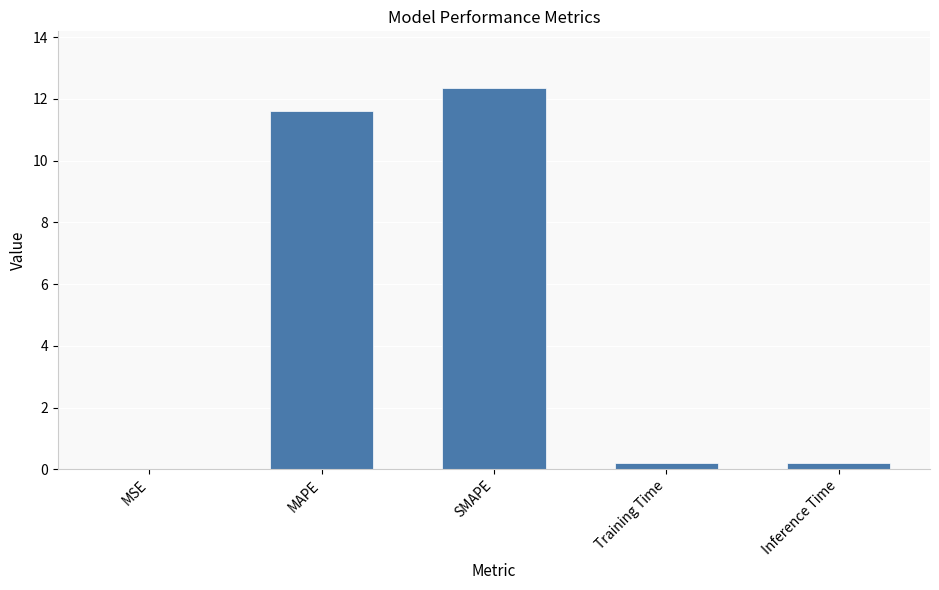

What is the change in value from MAPE to SMAPE?

+0.7